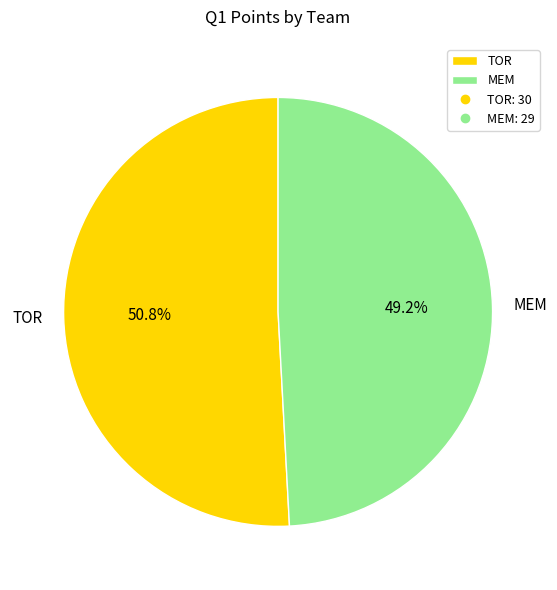

What is the smallest slice in the pie chart?

MEM